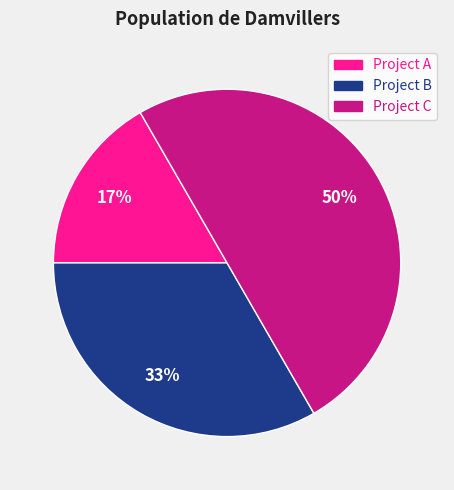

Which has a higher value, Project C or Project A?

Project C